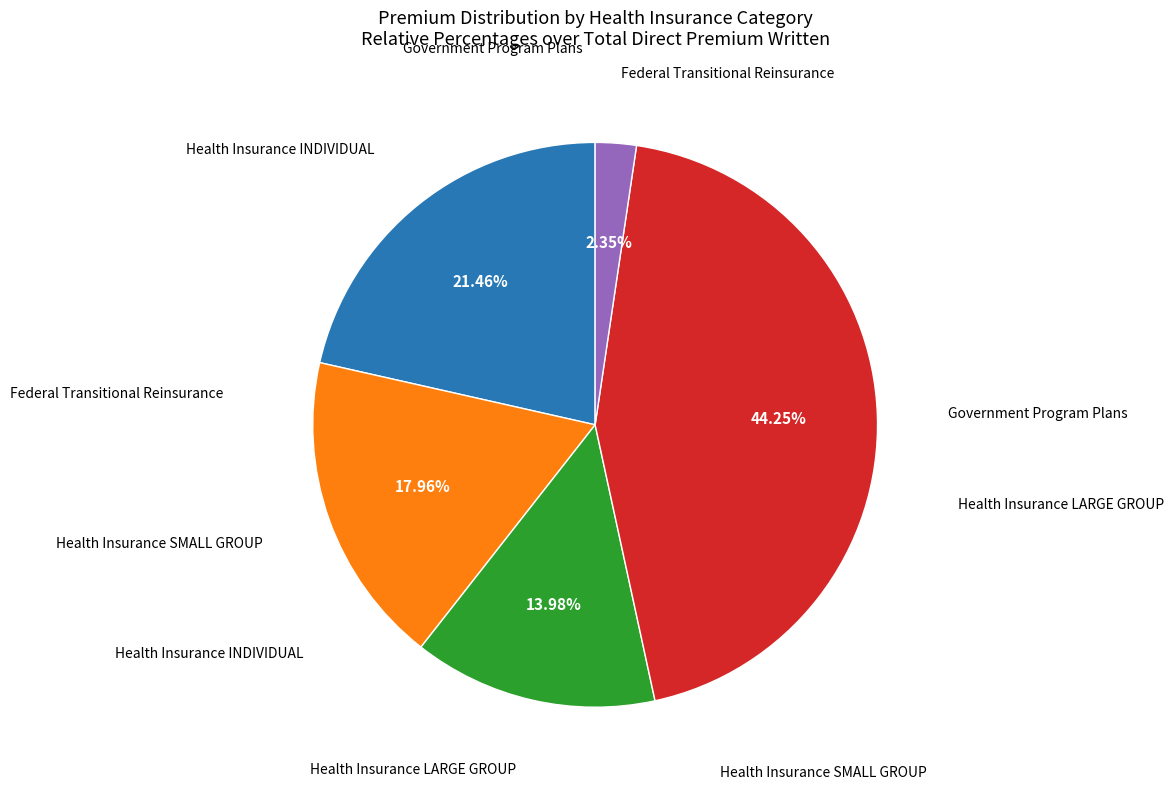

Count the number of slices in the pie.

5